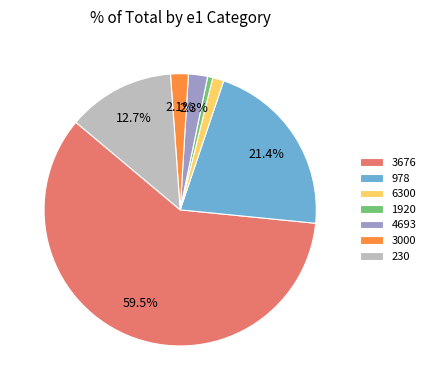

Is it true that 3676 is 47% of the pie?

False